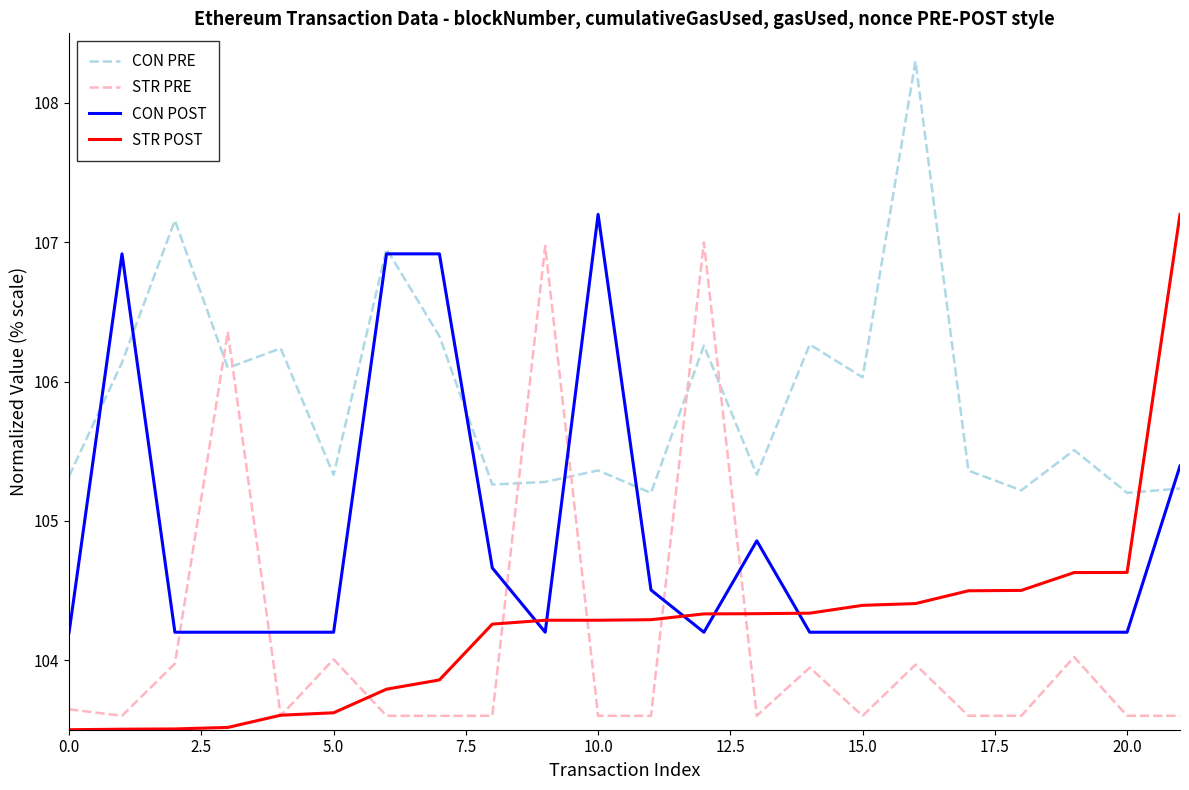

Which series has the largest total across all categories?

CON PRE